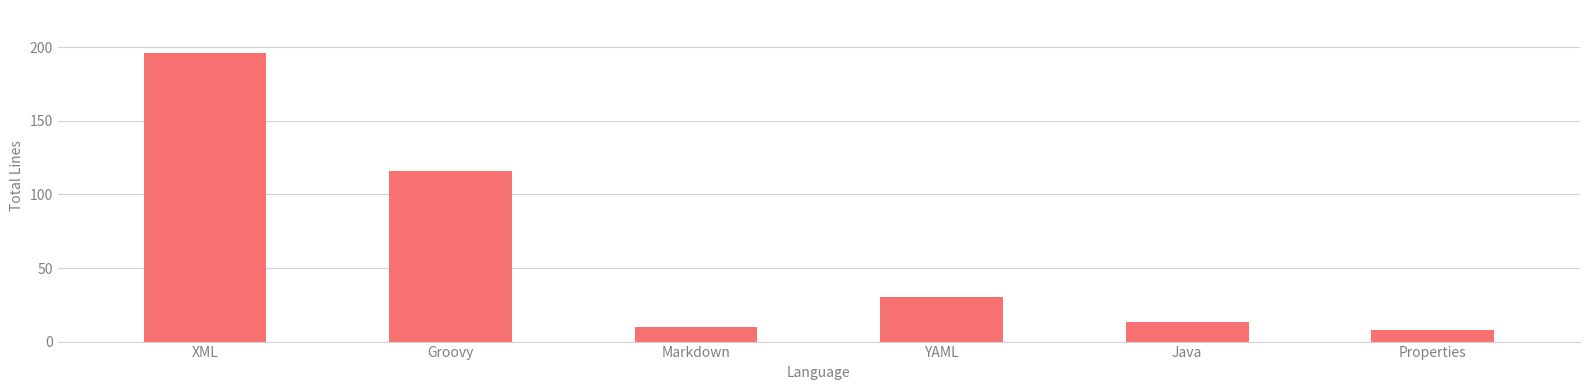

At which category does the chart reach its peak across all series?

XML